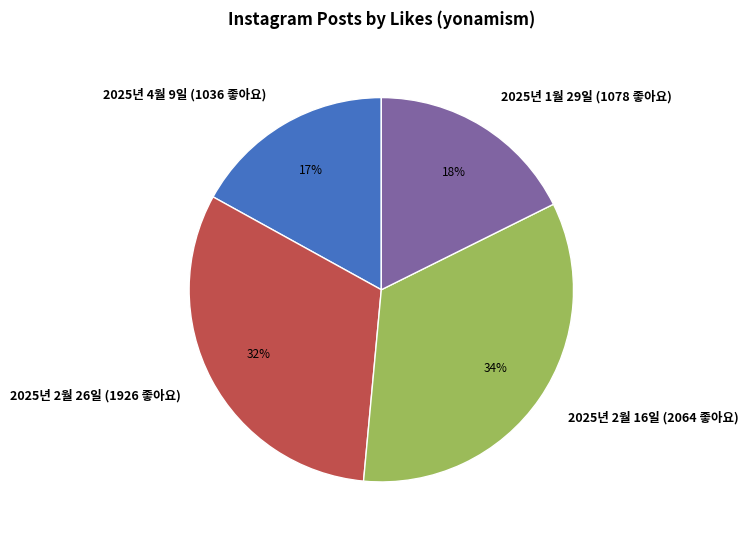

Does 2025년 1월 29일 (1078 좋아요) represent more than half of the total?

No